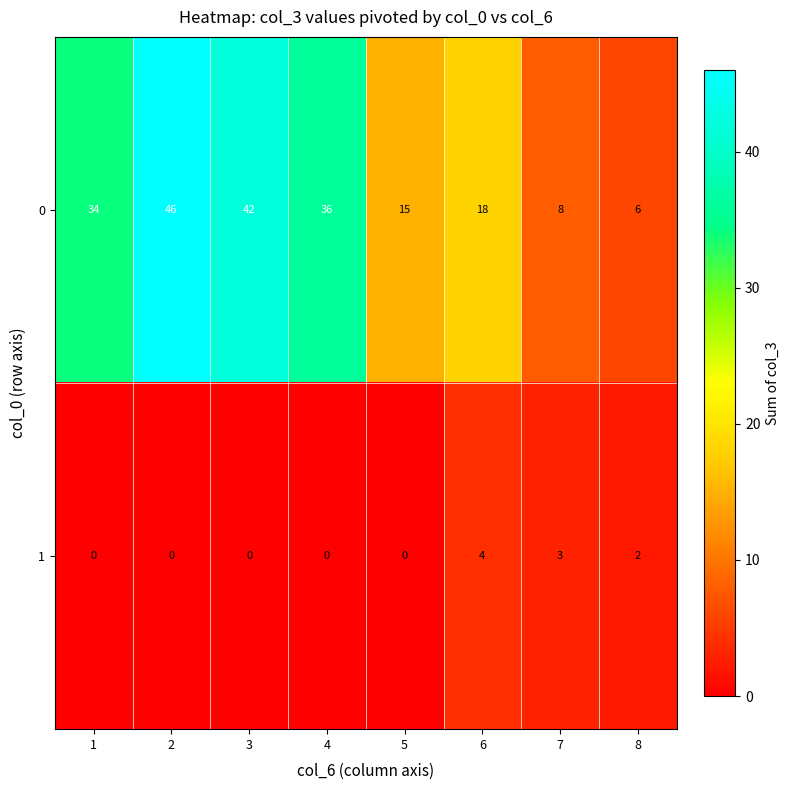

At 6, list the series in order from smallest to largest.

row_1, row_0